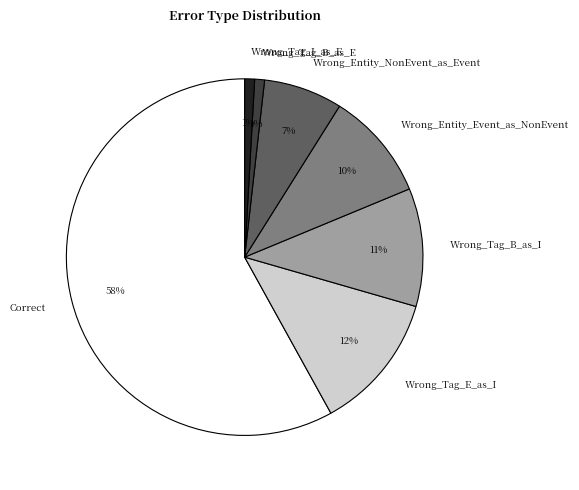

What is the majority slice?

Correct